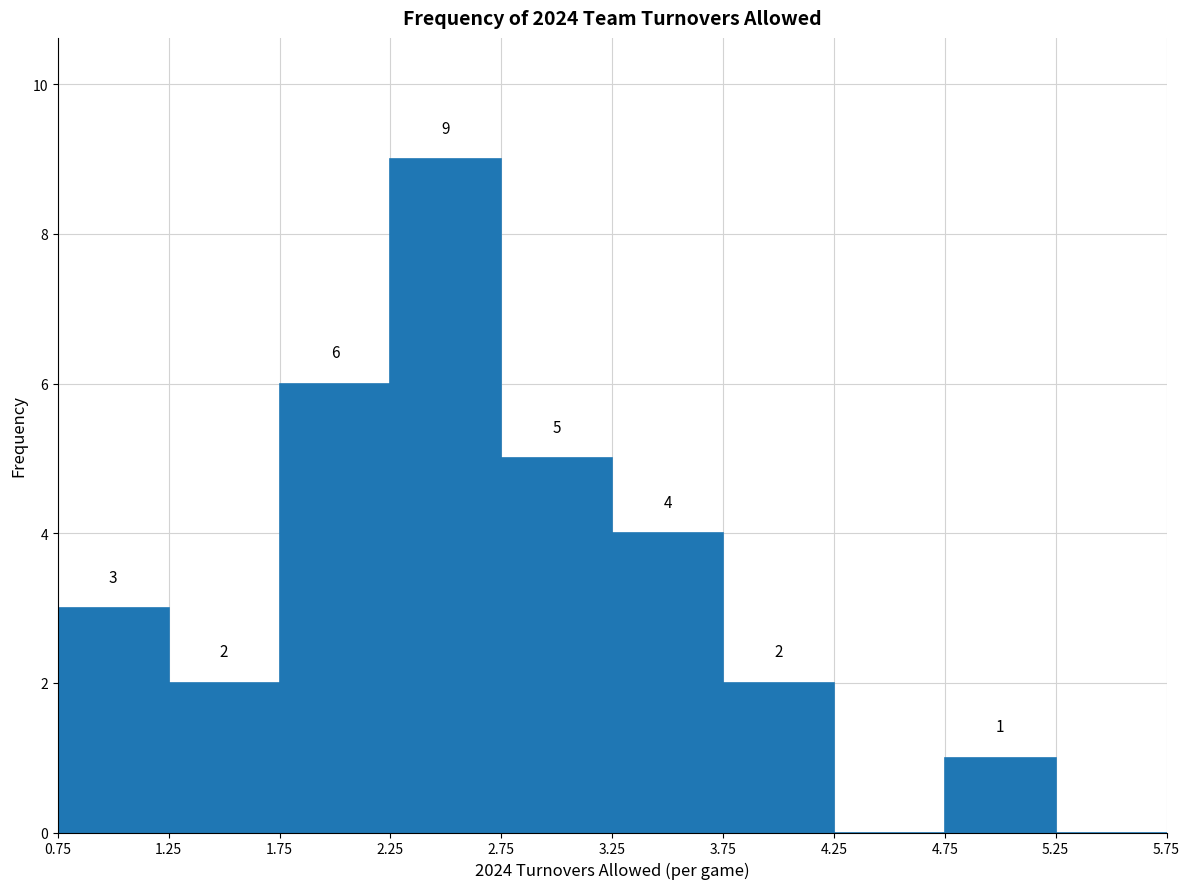

Over which range of the x-axis is the bar tallest?

2.25 to 2.75